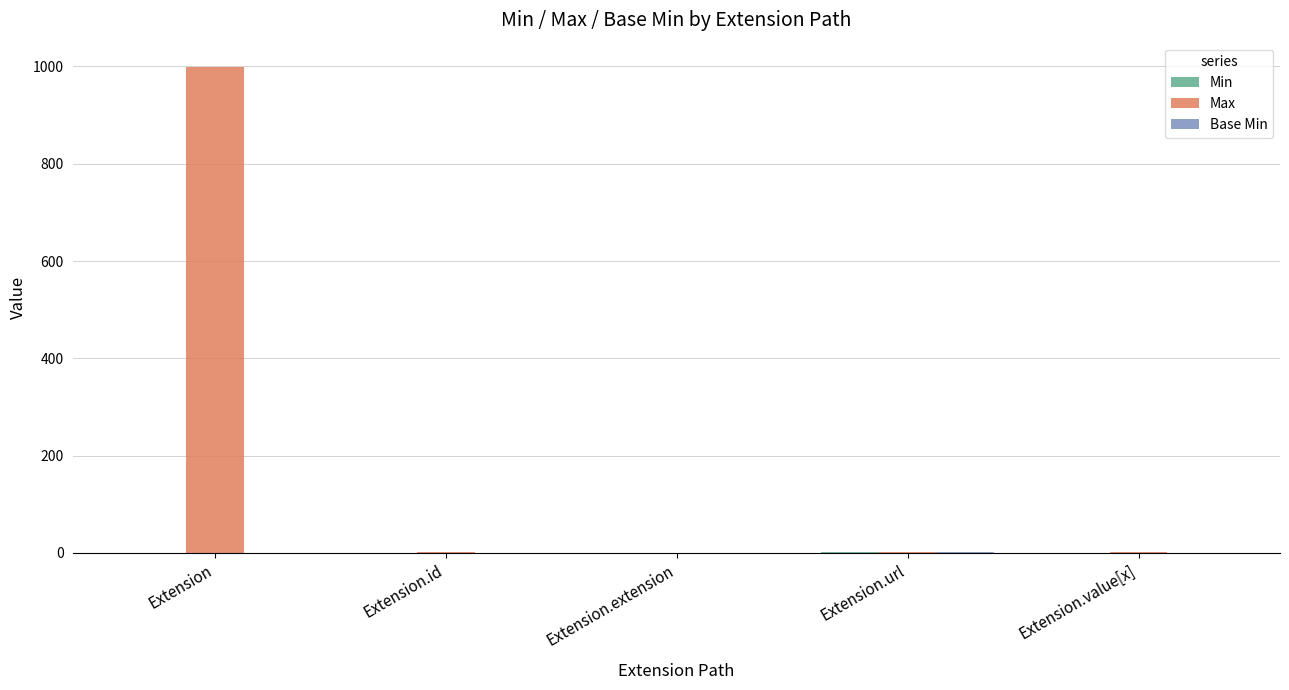

Which label corresponds to the largest value in the chart?

Extension